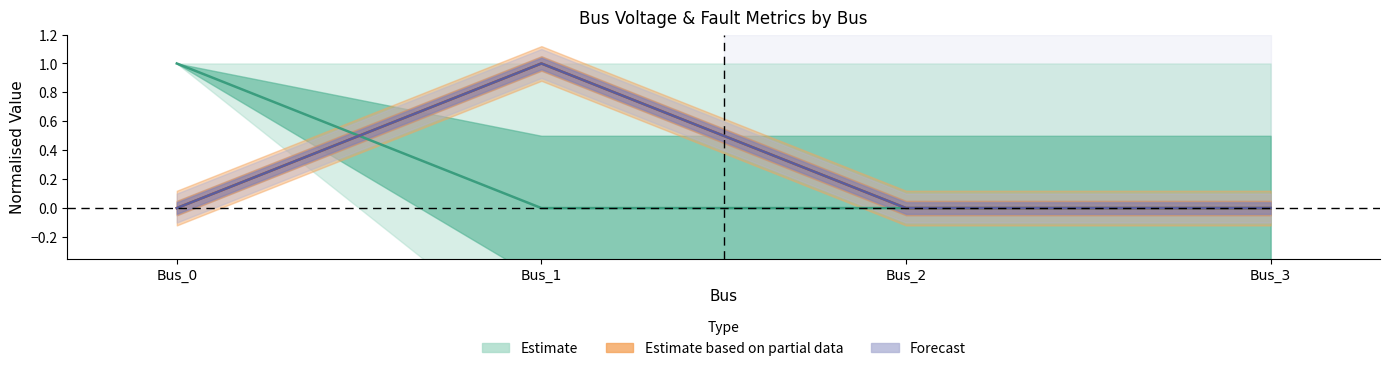

What is the greatest value displayed?

1.0